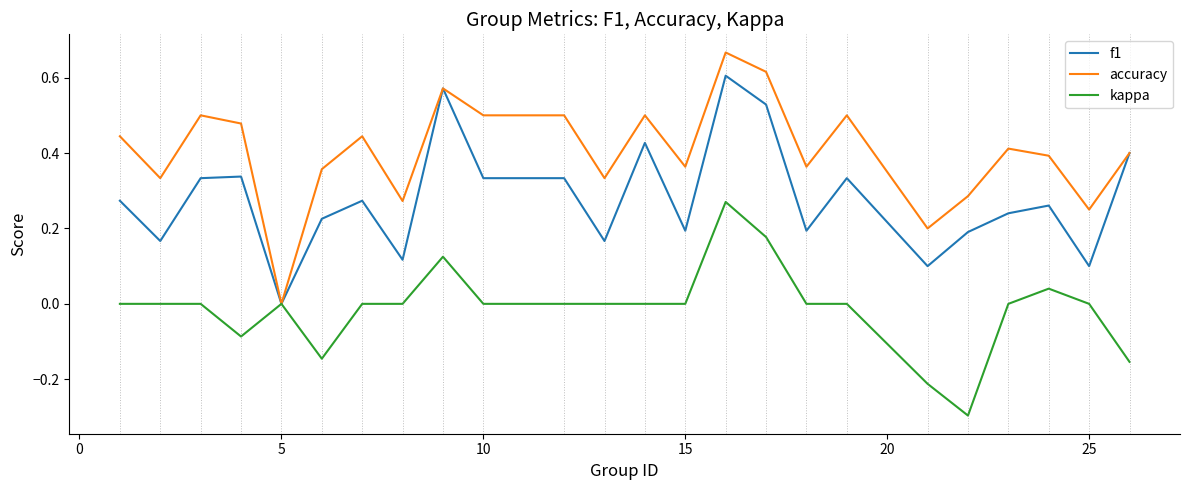

Count the f1 values in the range 0 to 1.

24